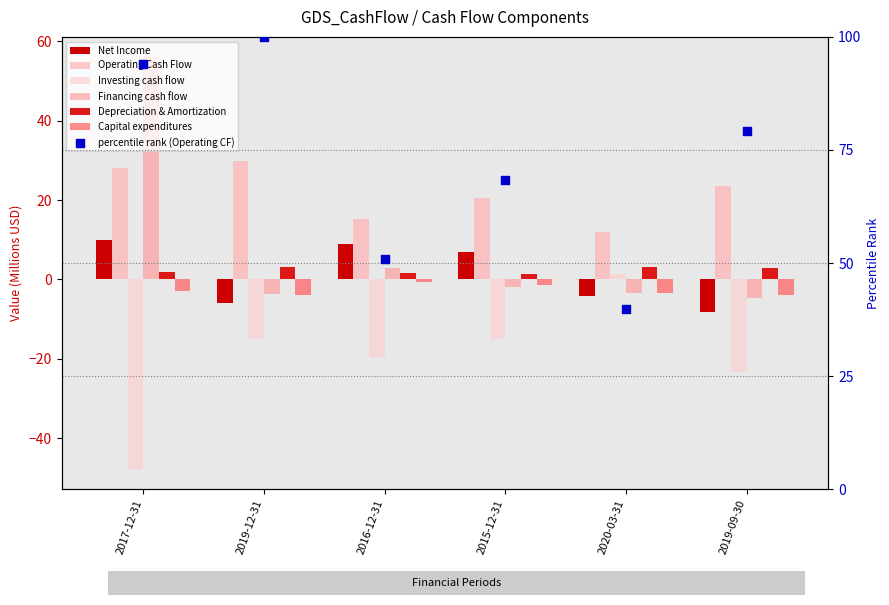

Which series contains the lowest Y value?

Investing cash flow